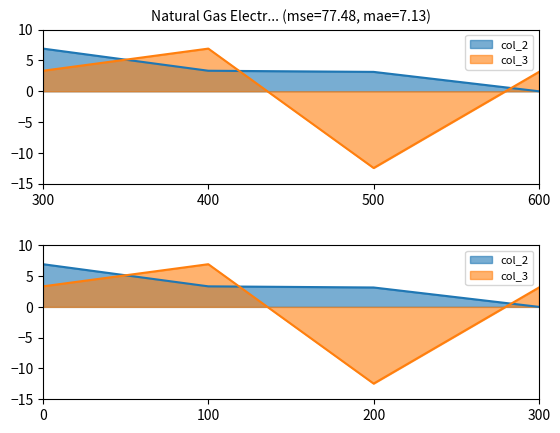

How many values in col_3 are below zero?

1